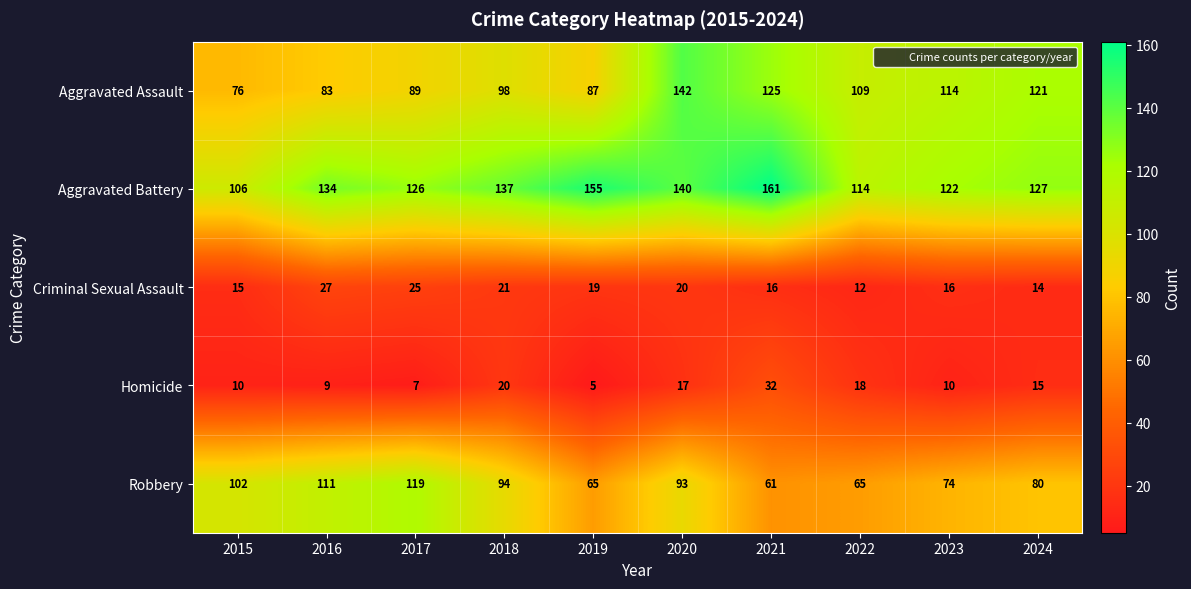

What is the minimum value shown in the chart?

5